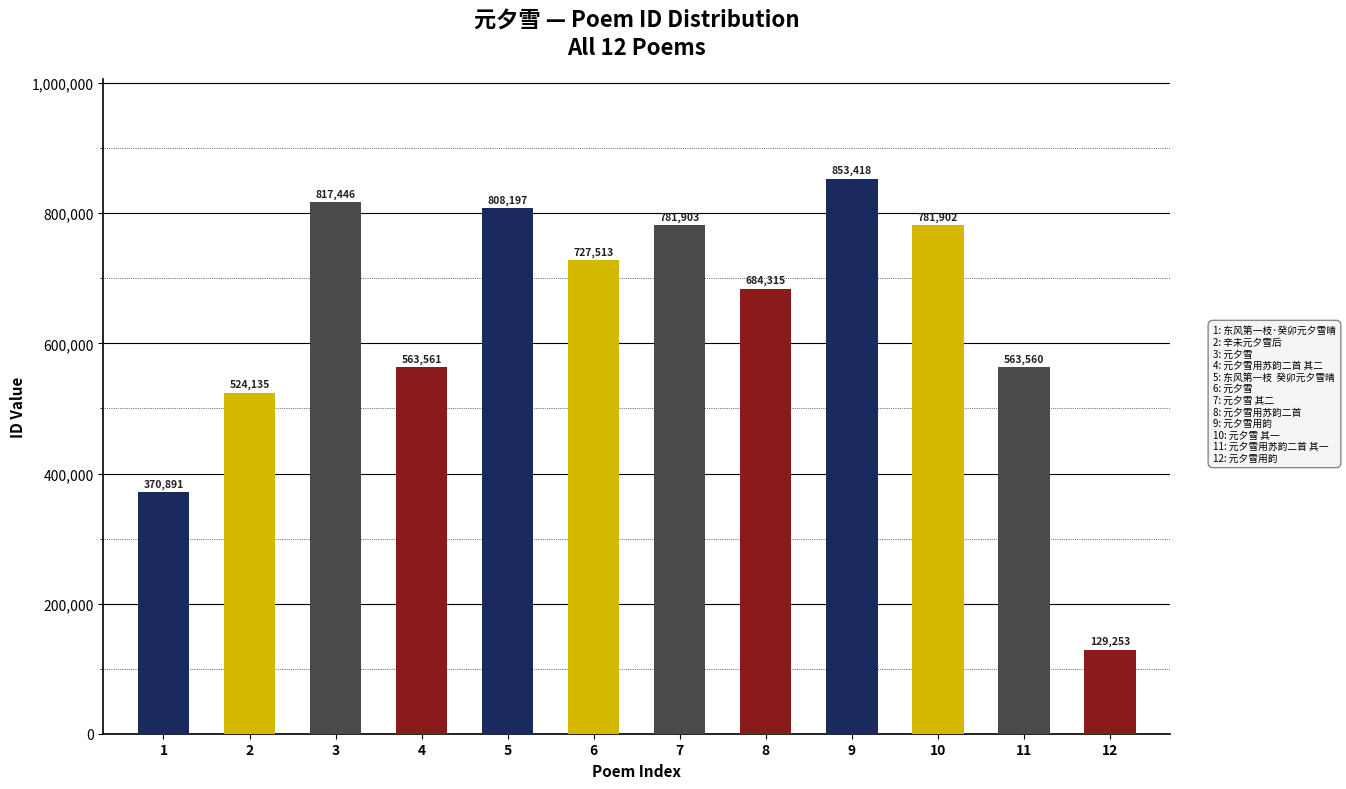

The value at 7 is 1324189. True or false?

False